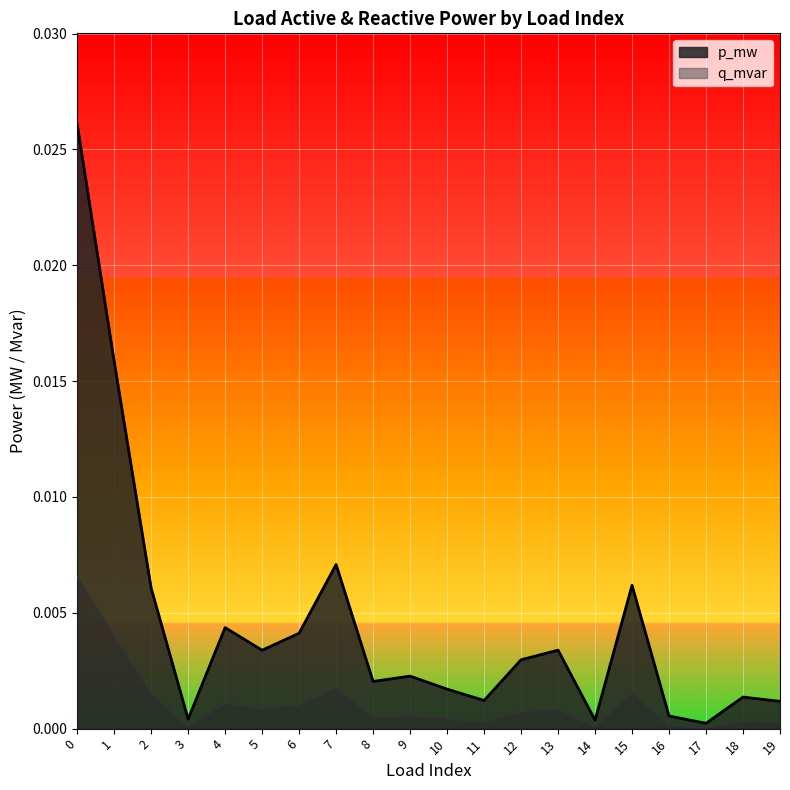

Which series has the widest spread of values?

p_mw